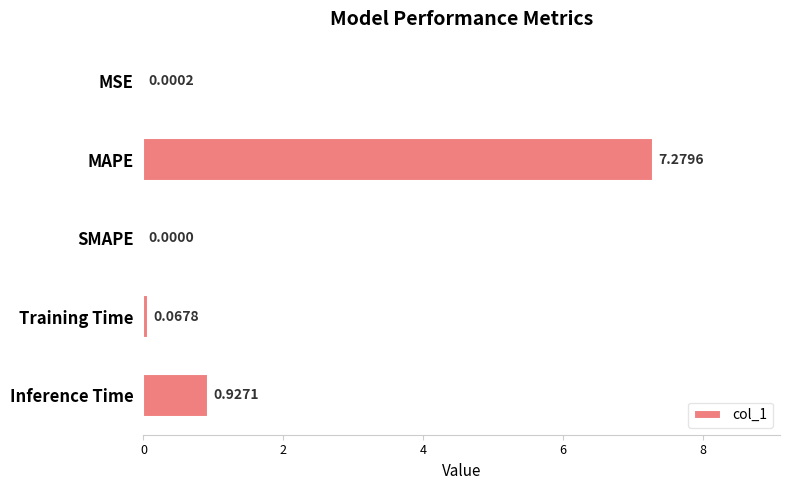

At which label is the value closest to 3?

Inference Time